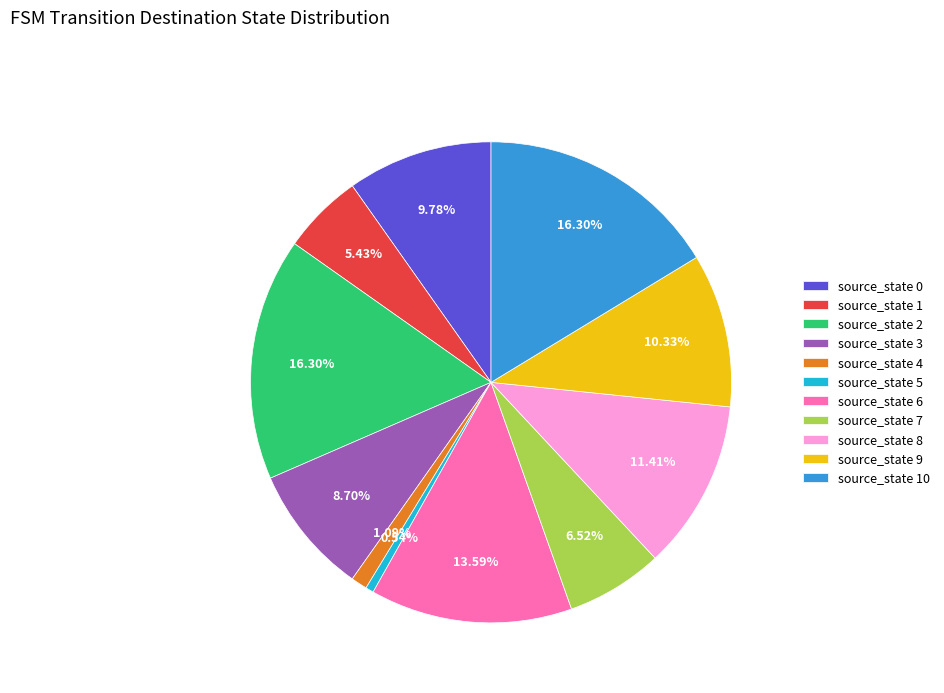

Combined, do source_state 7 and source_state 4 account for over 50%?

No